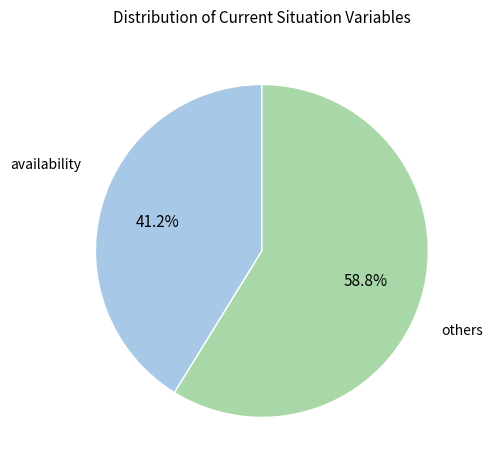

To the nearest percent, what is the average slice percentage?

50%